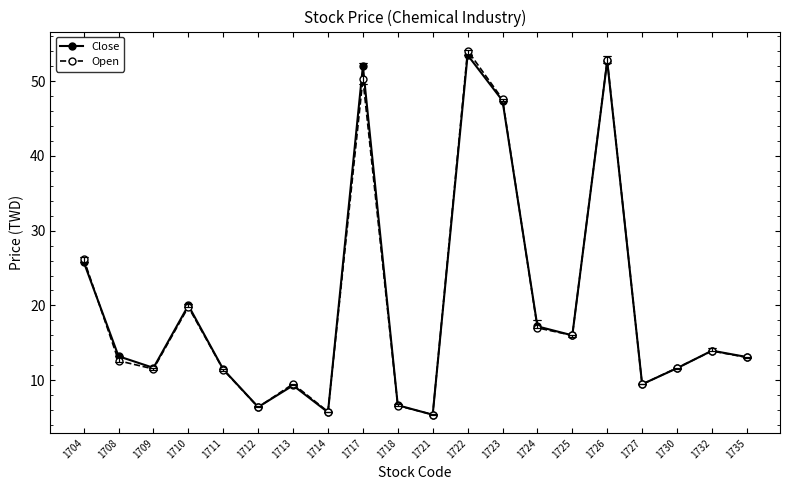

What is the difference between the second highest and second lowest values in the Close series?

47.0